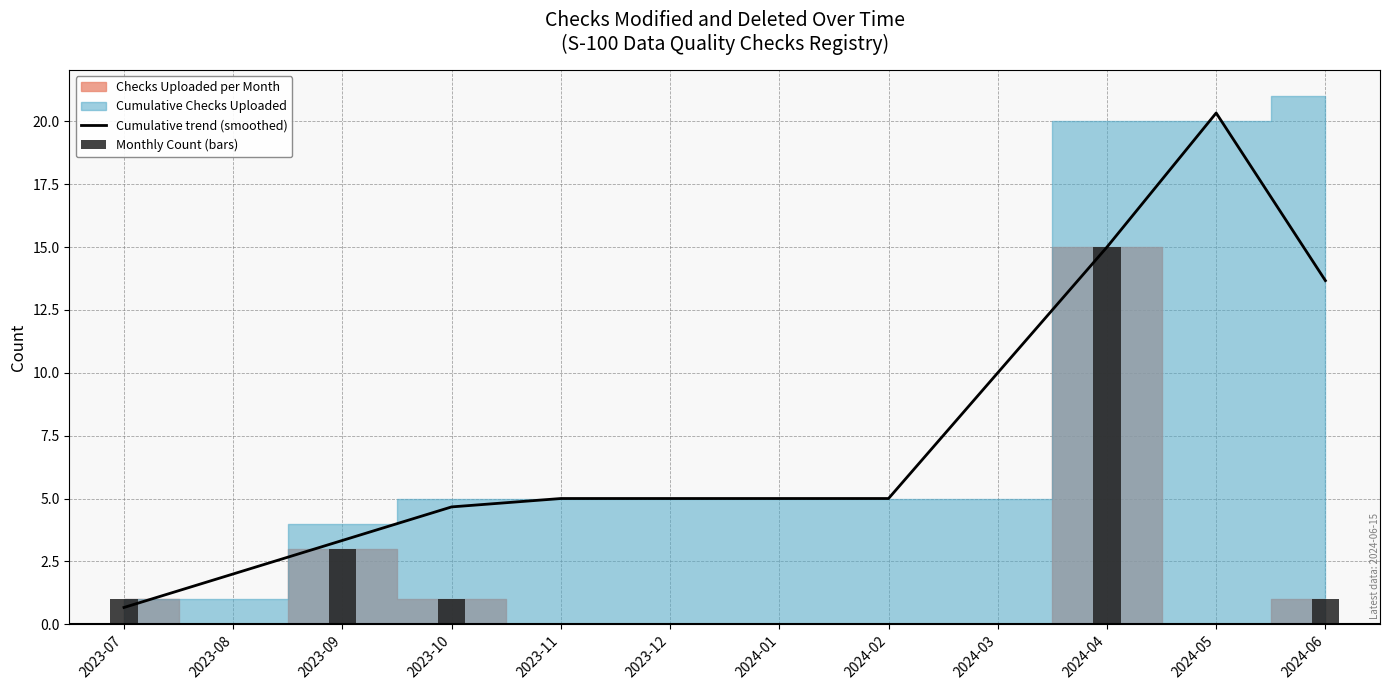

Is the value of Monthly Count (bars) at 2024-06 greater than the value of Cumulative trend (smoothed) at 2023-08?

No